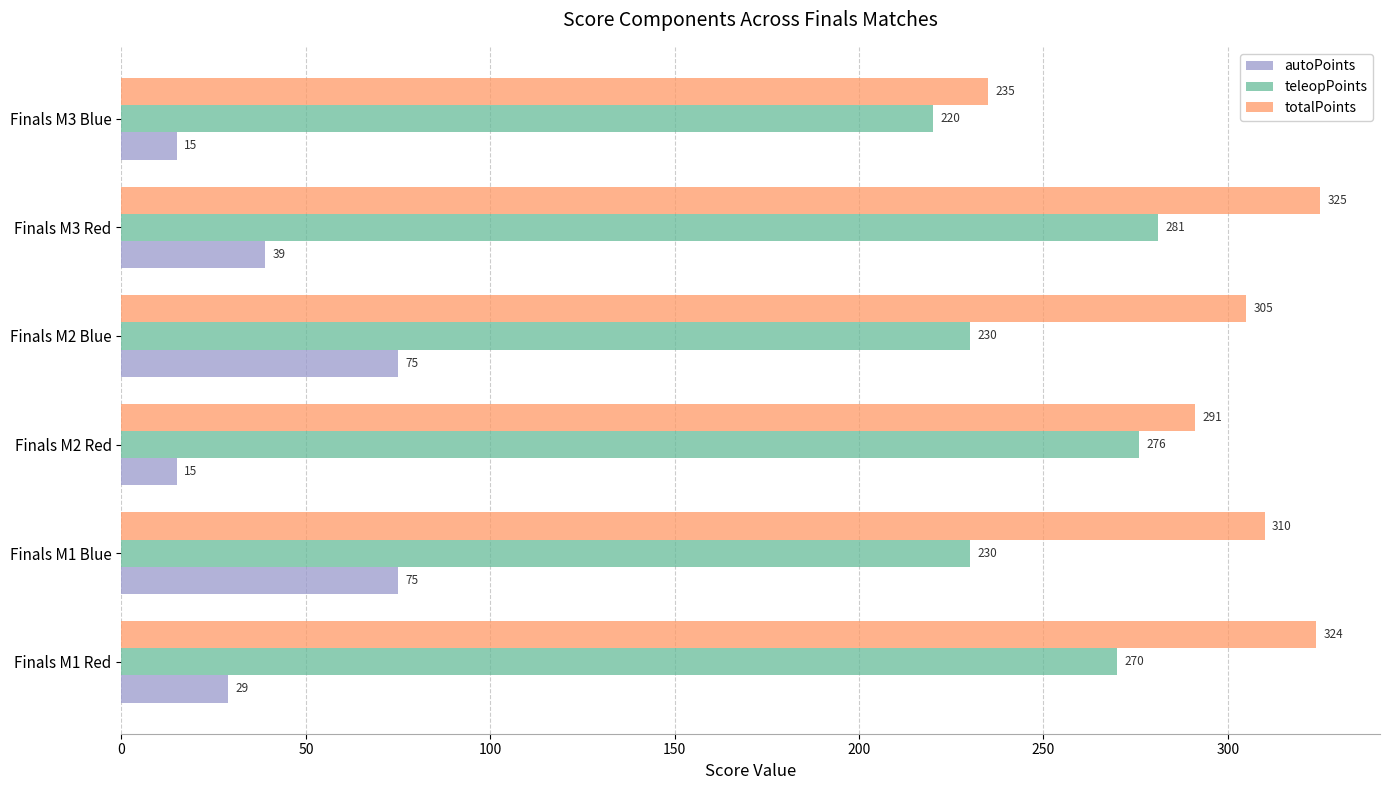

At which category is the sum across all series the highest?

Finals M3 Red